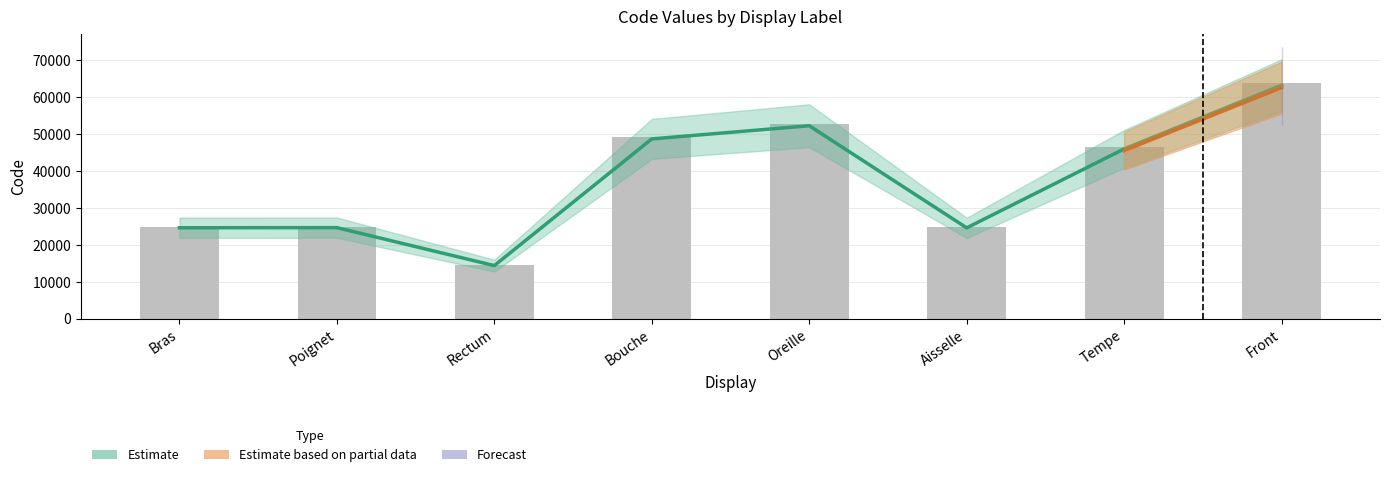

The chart shows a value of 24615.4 at Aisselle. True or false?

True